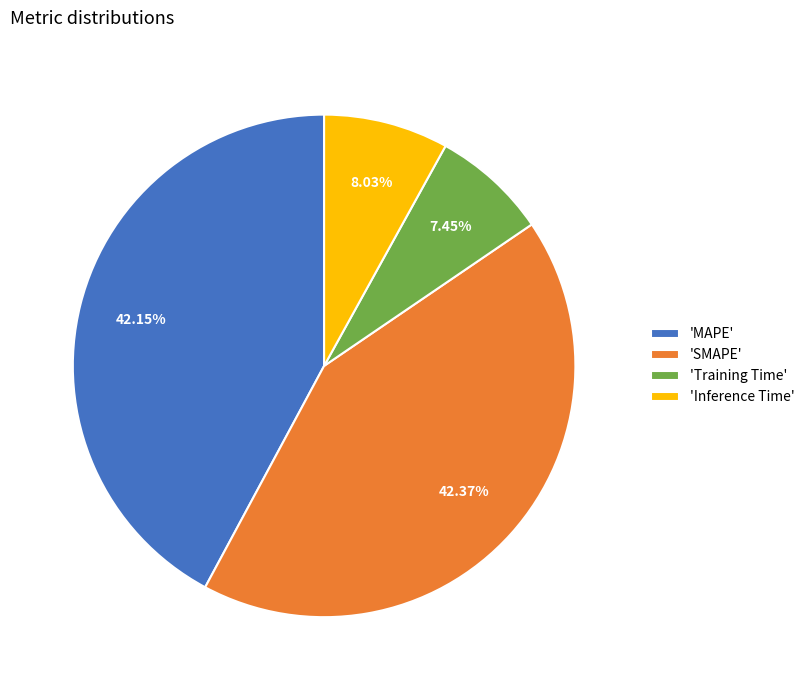

Which category has the smallest portion of the pie?

'Training Time'